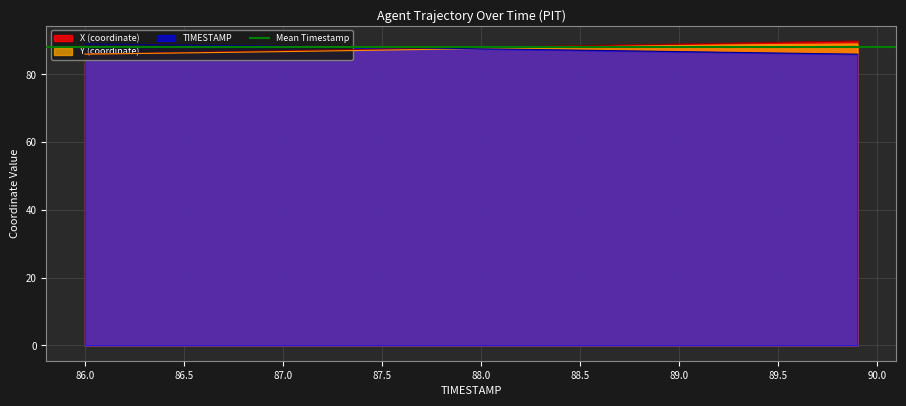

What is the value of the TIMESTAMP point at the 11th from the left?

87.0